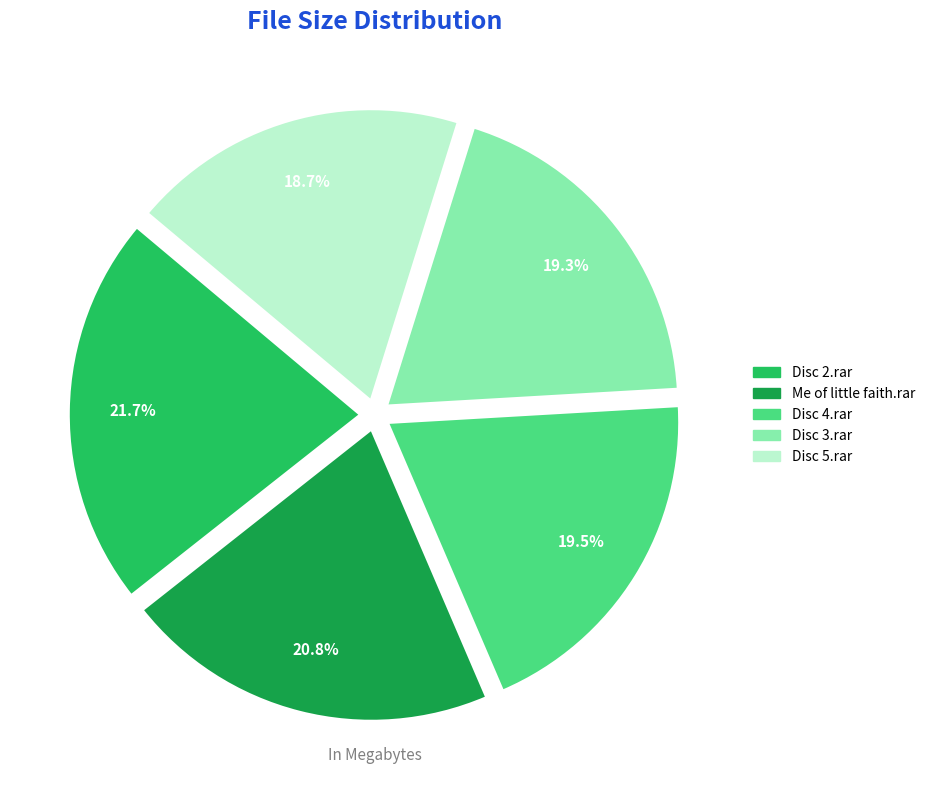

Is there a majority slice in this chart?

No